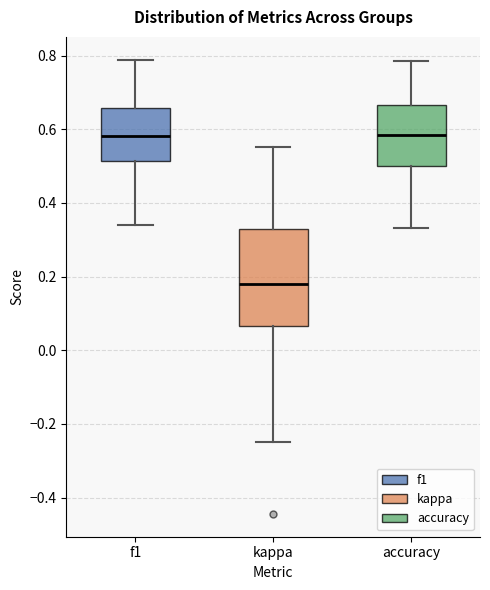

Which box's median line is the lowest?

kappa